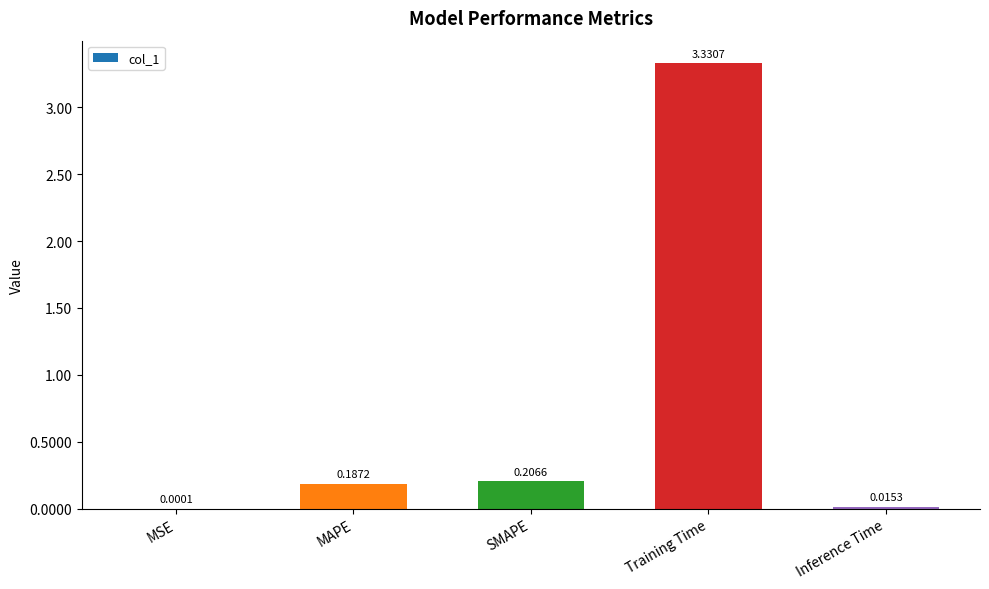

Which category has the highest value across all series?

Training Time